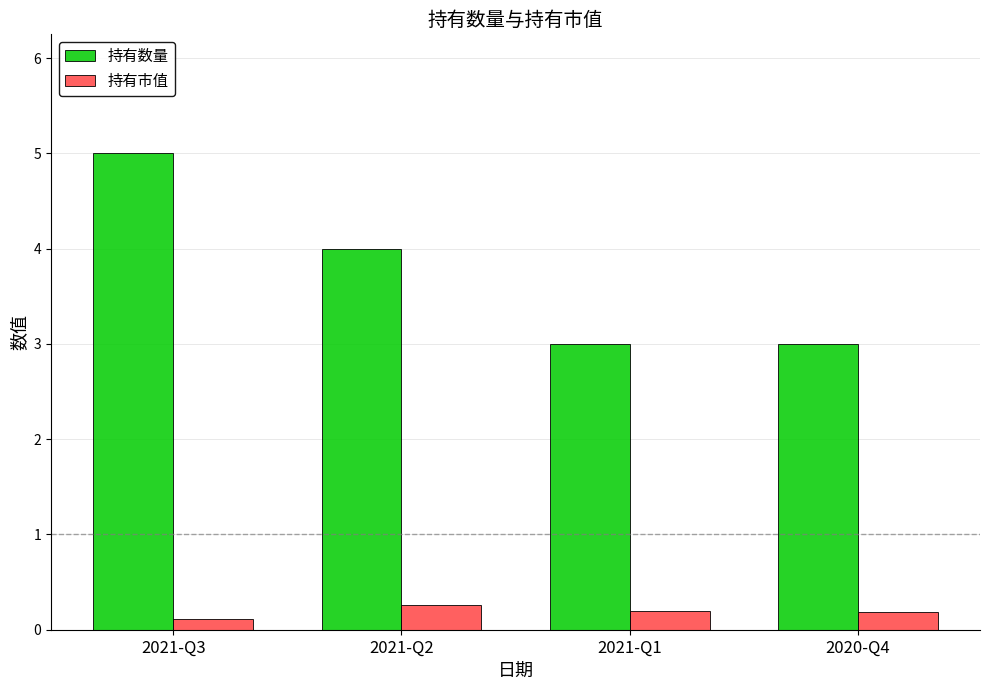

What is the value of the 持有市值 bar at the 1st from the left?

0.1